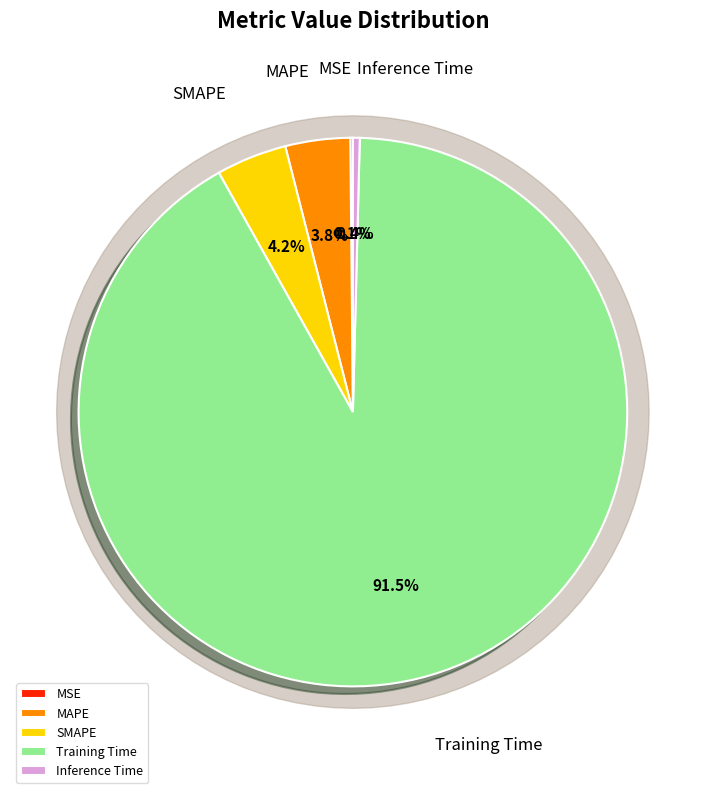

To the nearest percent, what is the difference between the Training Time and MSE slice percentages?

91%